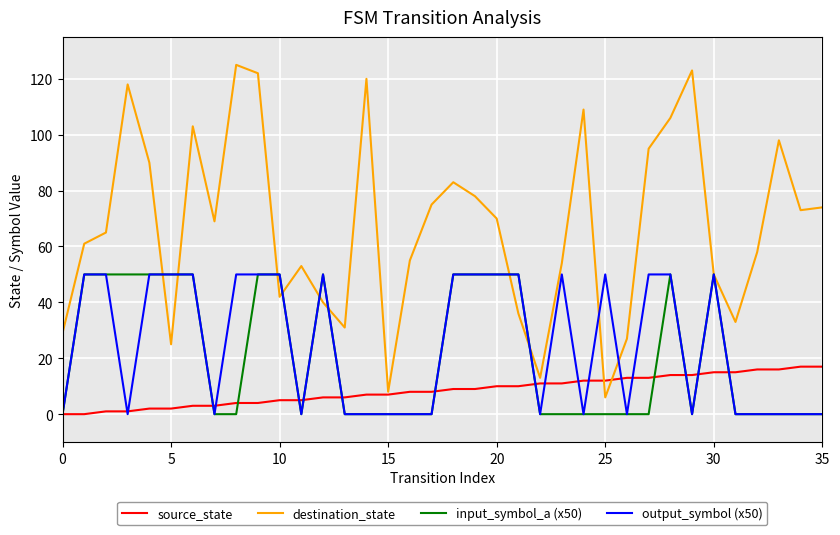

Which series has the widest spread of values?

destination_state